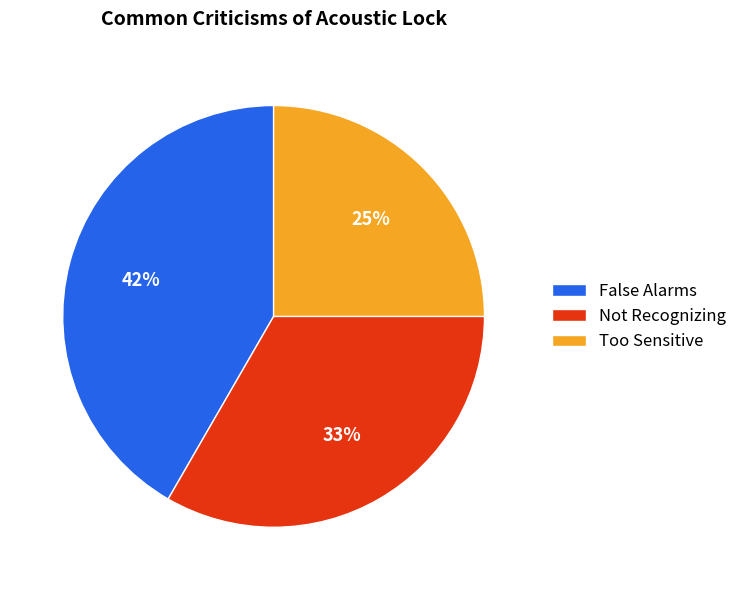

Count the number of slices in the pie.

3